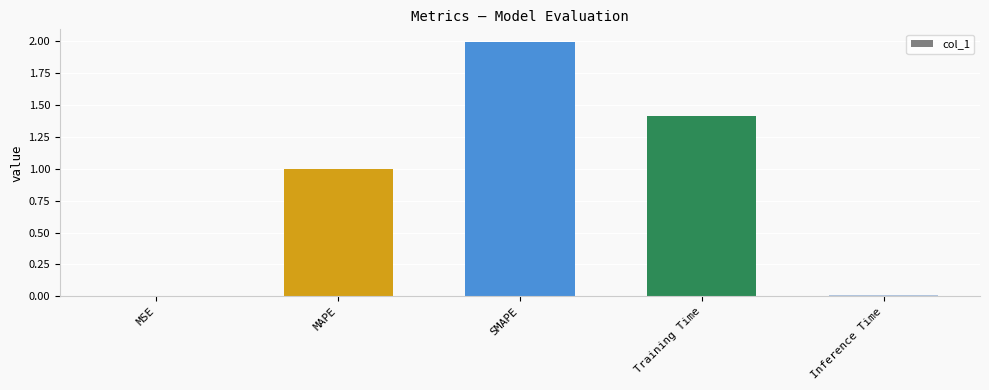

Are the bars grouped side by side (vs. stacked)?

No